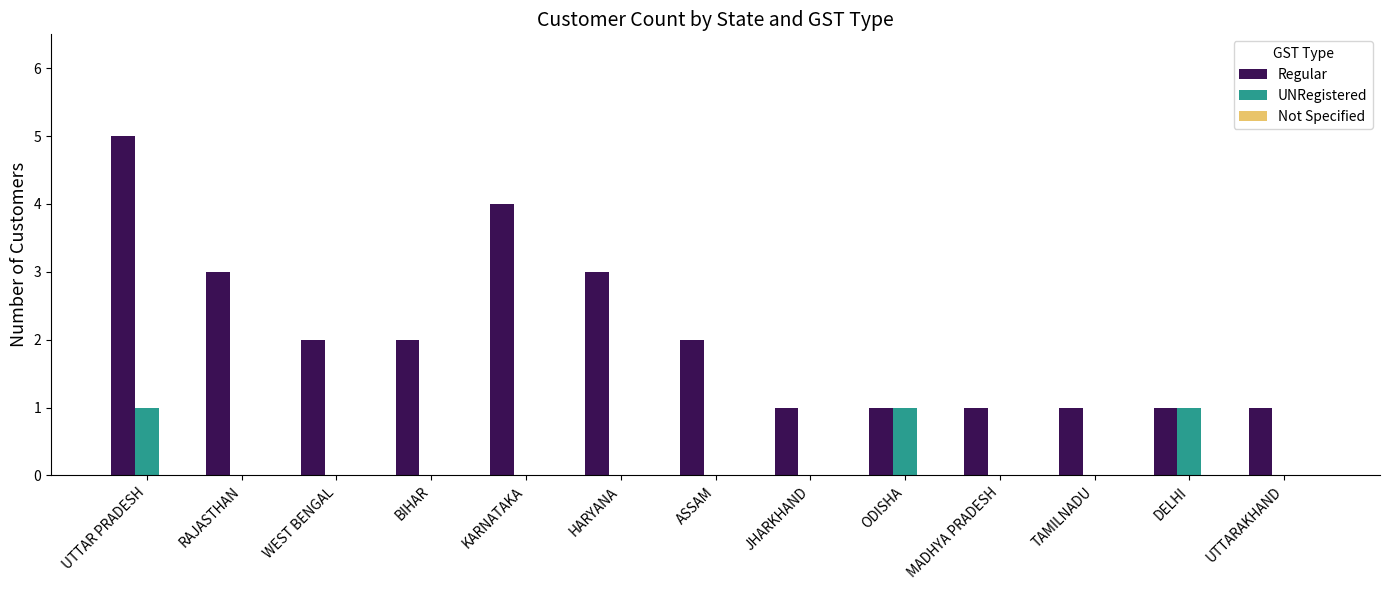

What is the sum of all UNRegistered values?

3